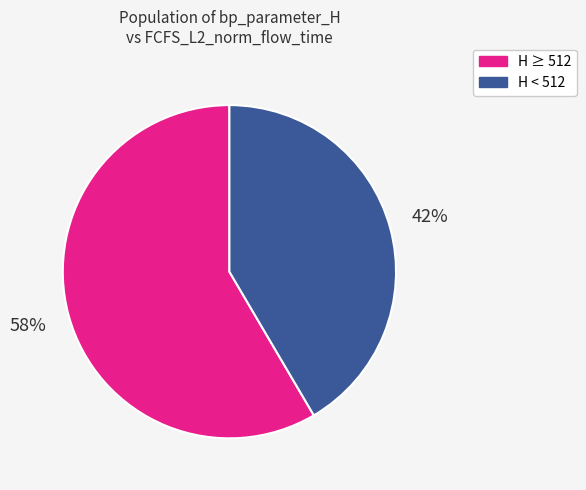

What percentage is the H ≥ 512 slice, to the nearest percent?

58%